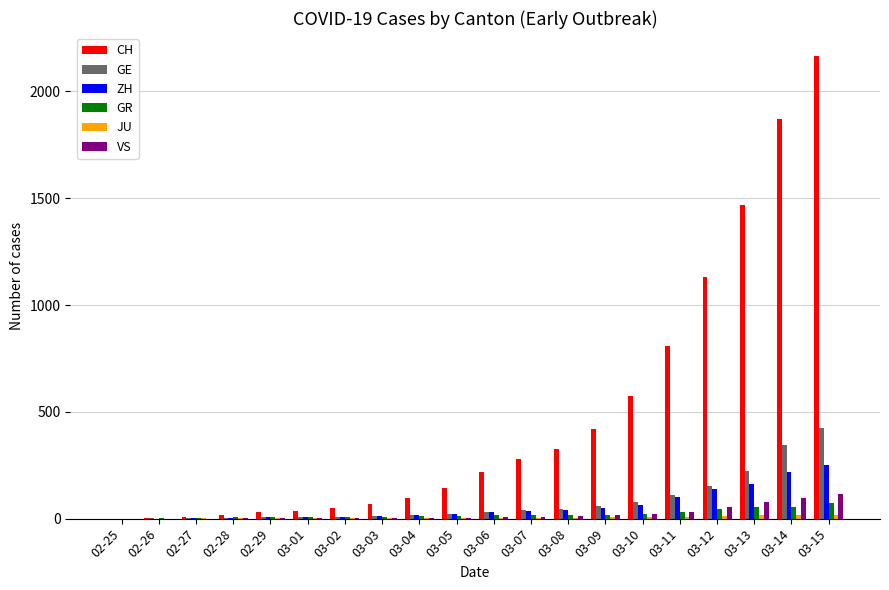

What value does the GE series have at 03-14, to the nearest 10?

340